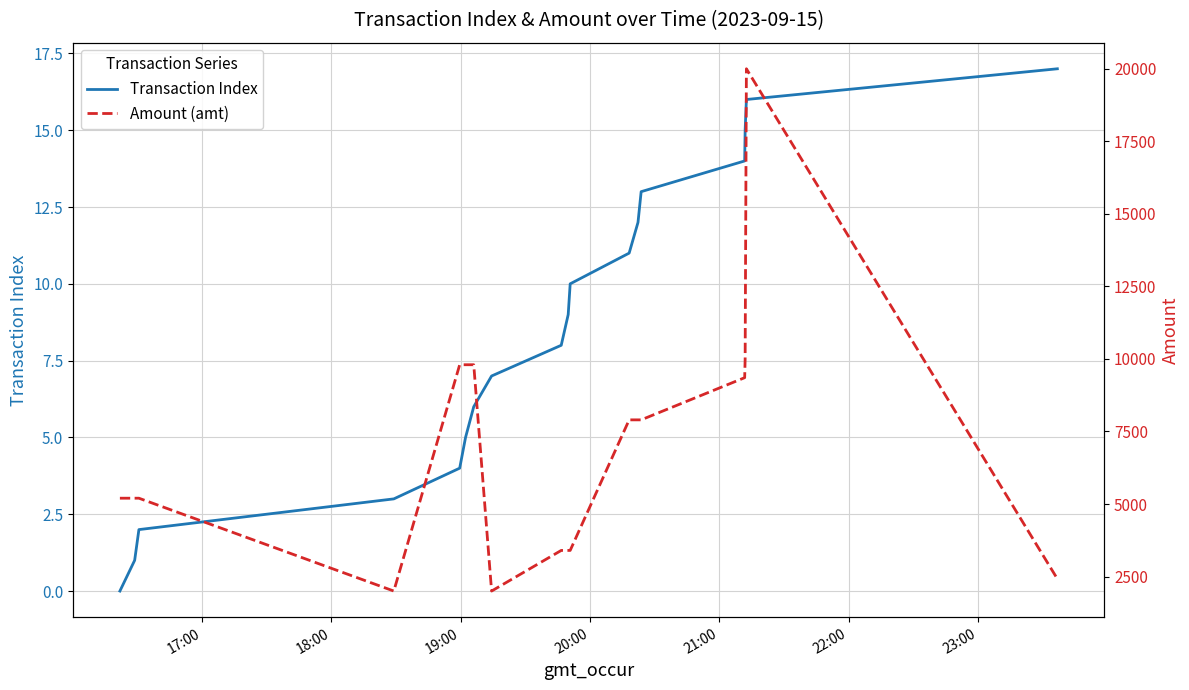

What is the maximum value for Transaction Index?

17